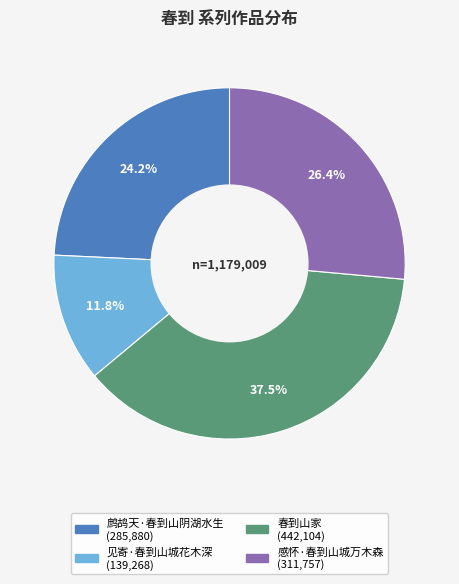

Does any single category account for the majority?

No